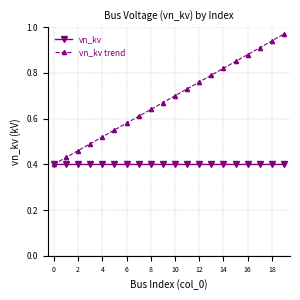

Which series has the widest spread of values?

vn_kv trend